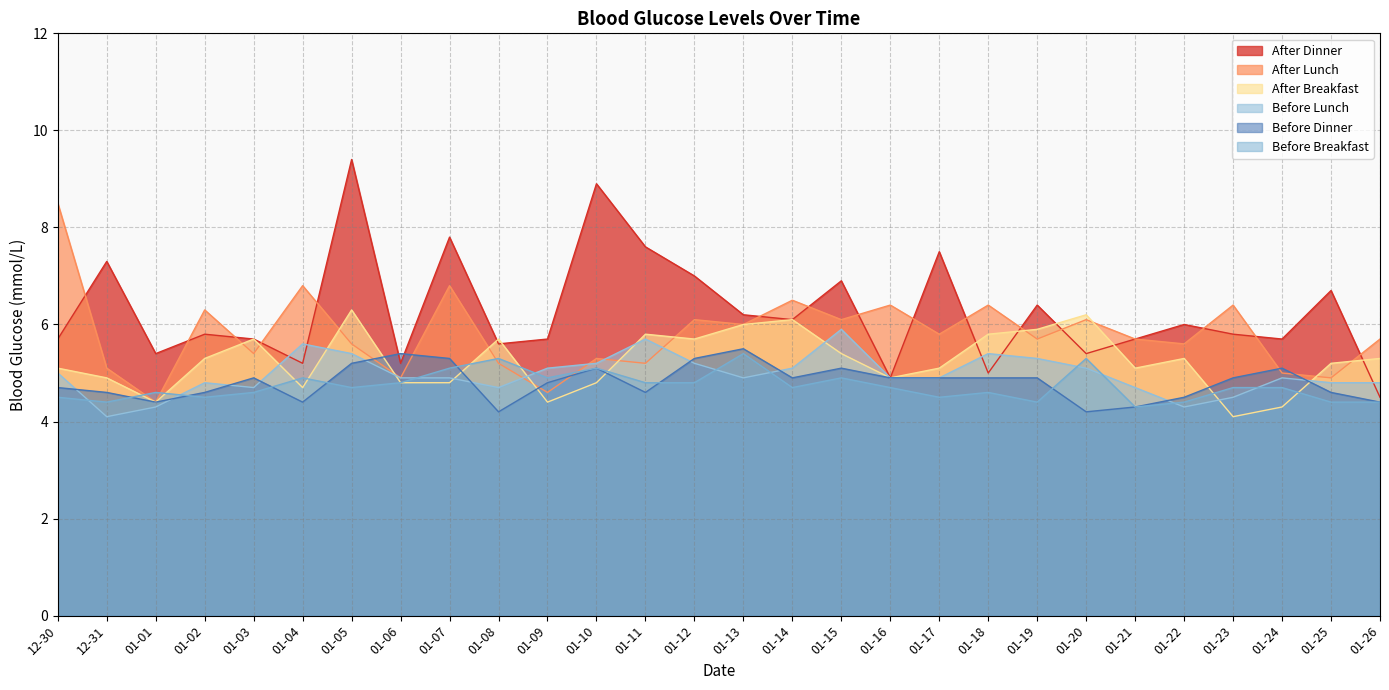

Between 01-22 and 01-23, which series saw the biggest shift?

After Breakfast